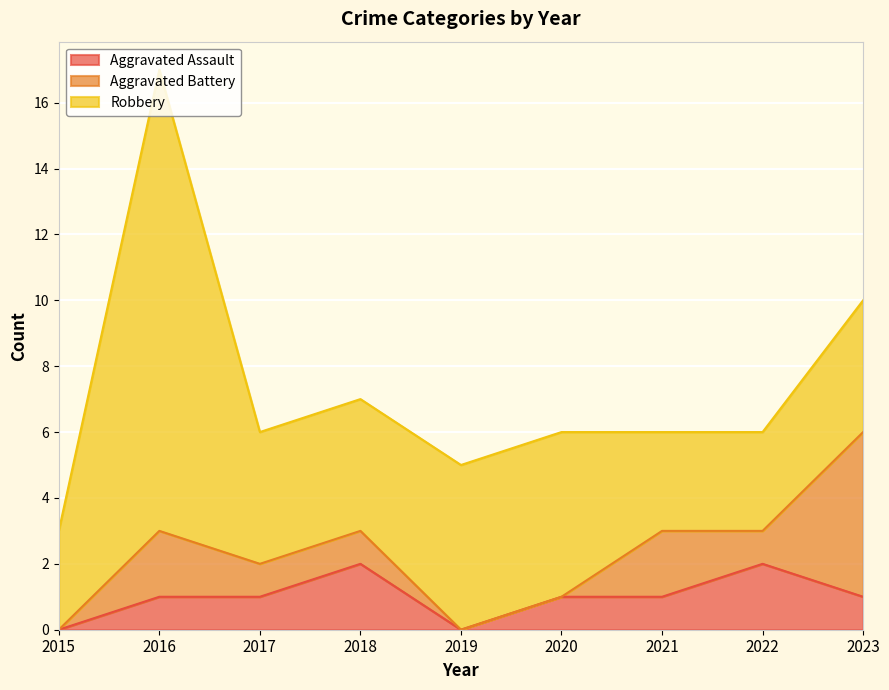

Does the chart display data point markers on the line(s)?

No